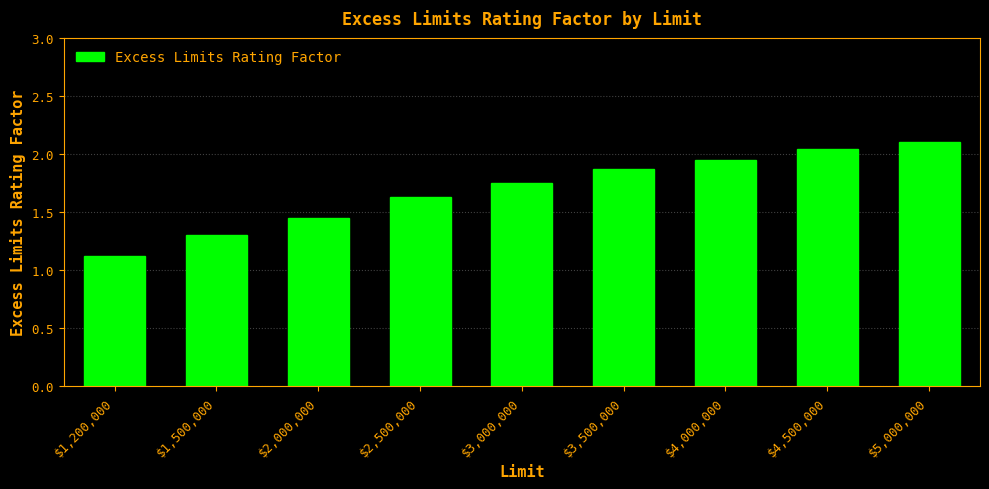

What is the change in value from $2,000,000 to $3,500,000?

+0.4